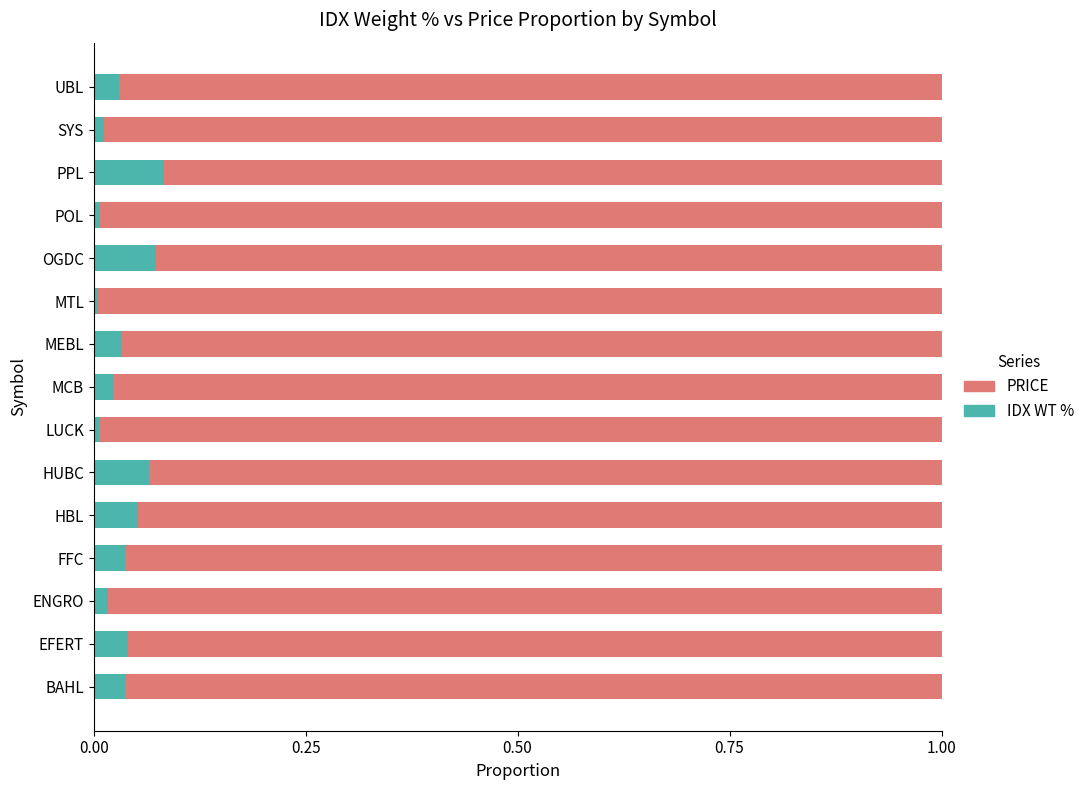

What is the sum of all IDX WT % values?

0.5